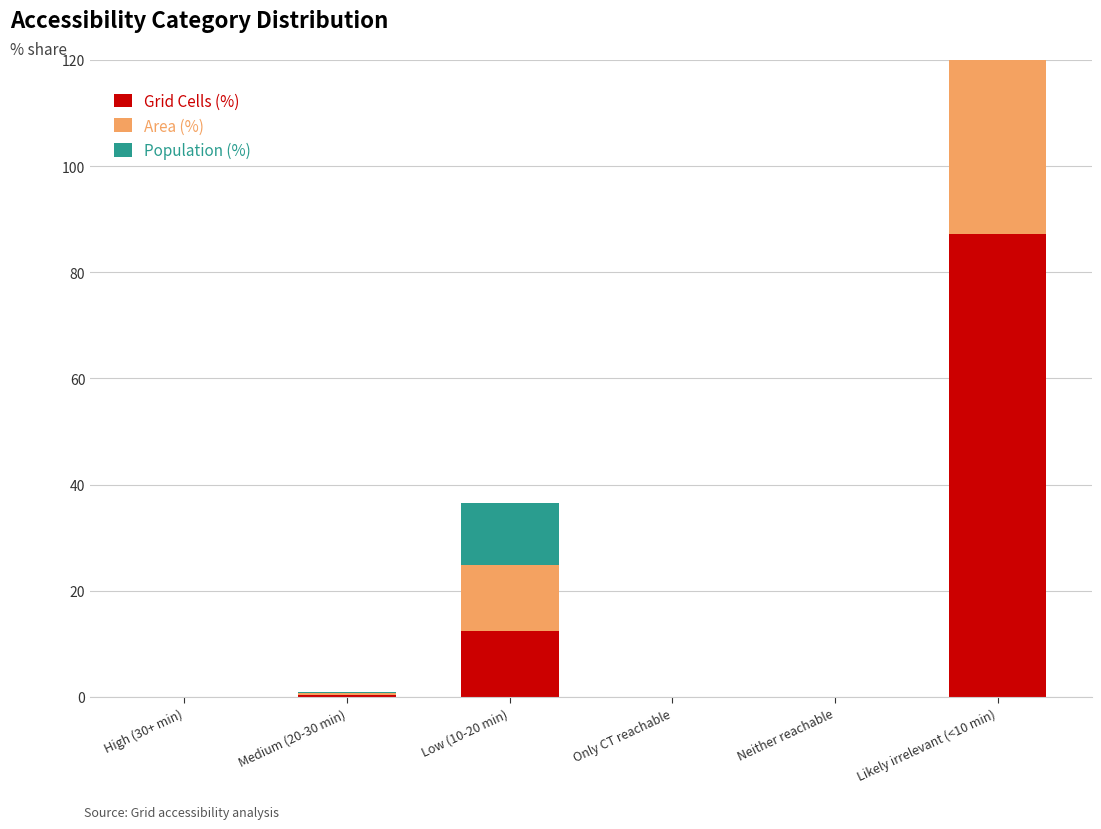

Is it true that Area (%) equals 87.2 at Likely irrelevant (<10 min)?

True